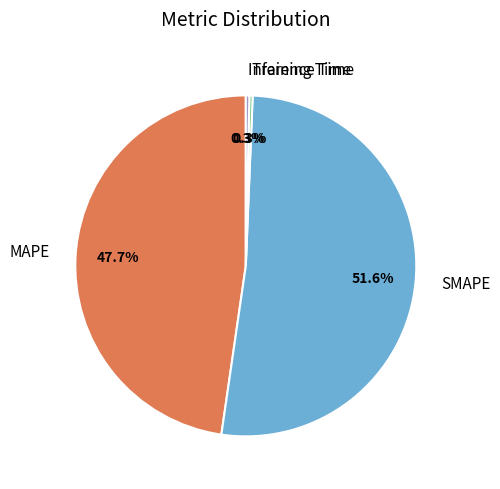

Is there any slice that represents more than half of the pie?

Yes